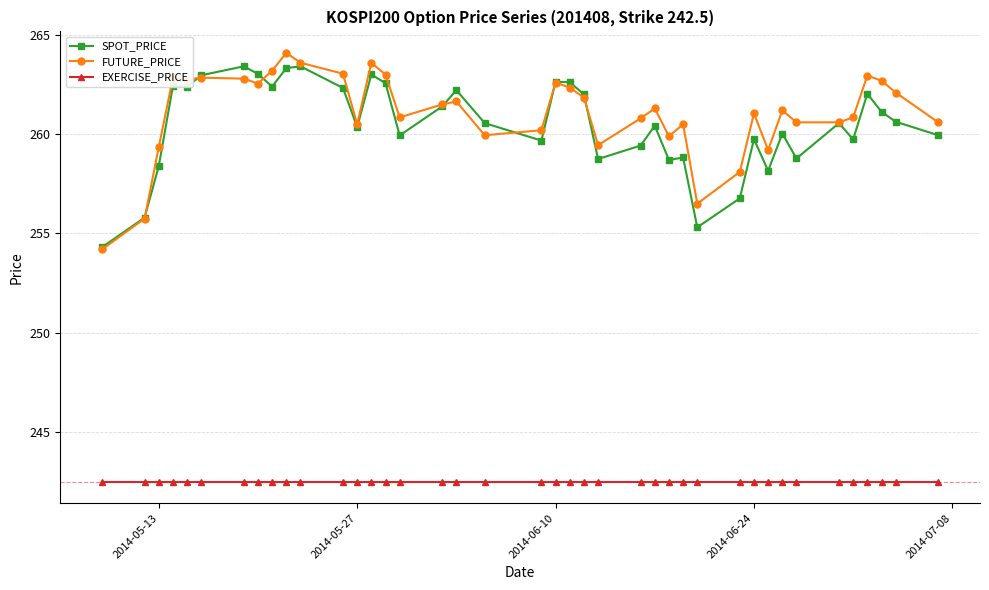

At how many categories does at least one series exceed 244?

40